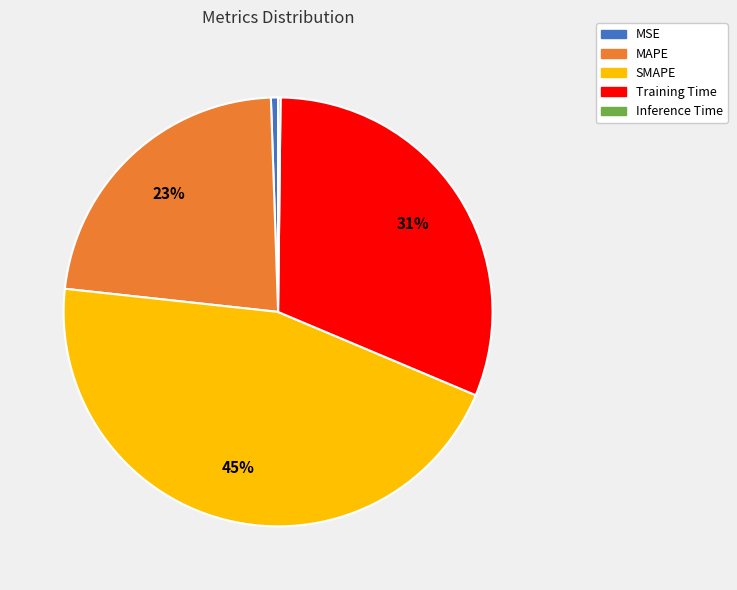

To the nearest percent, what is the average slice percentage?

20%